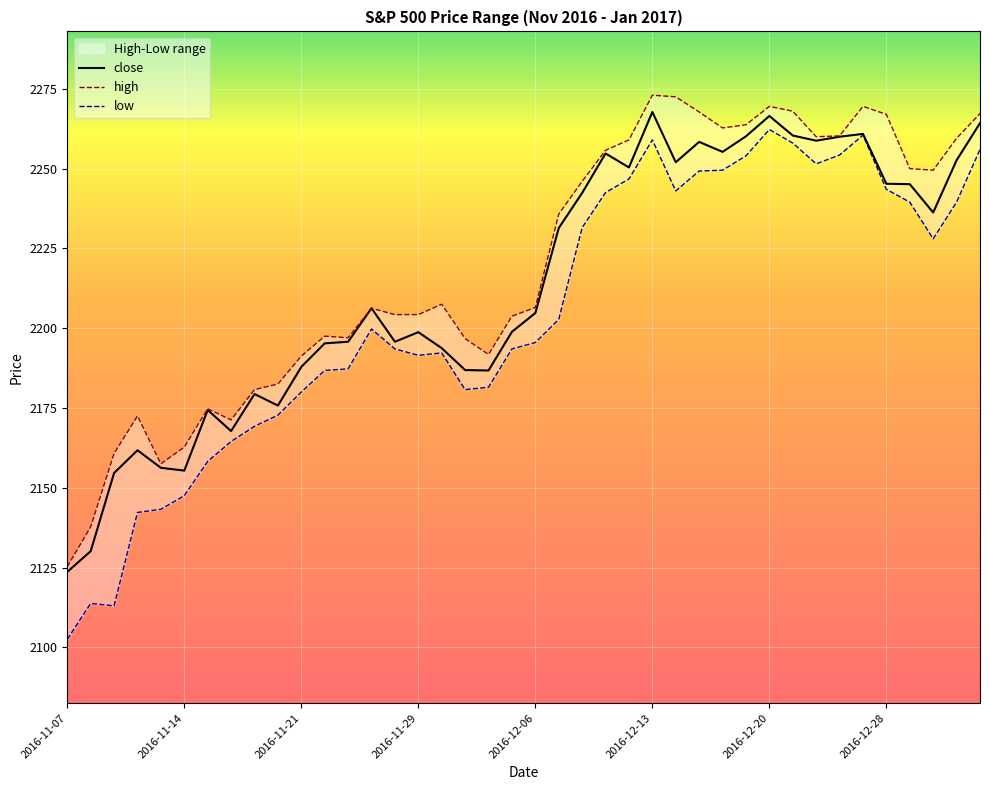

True or false: low and close intersect in this chart.

False